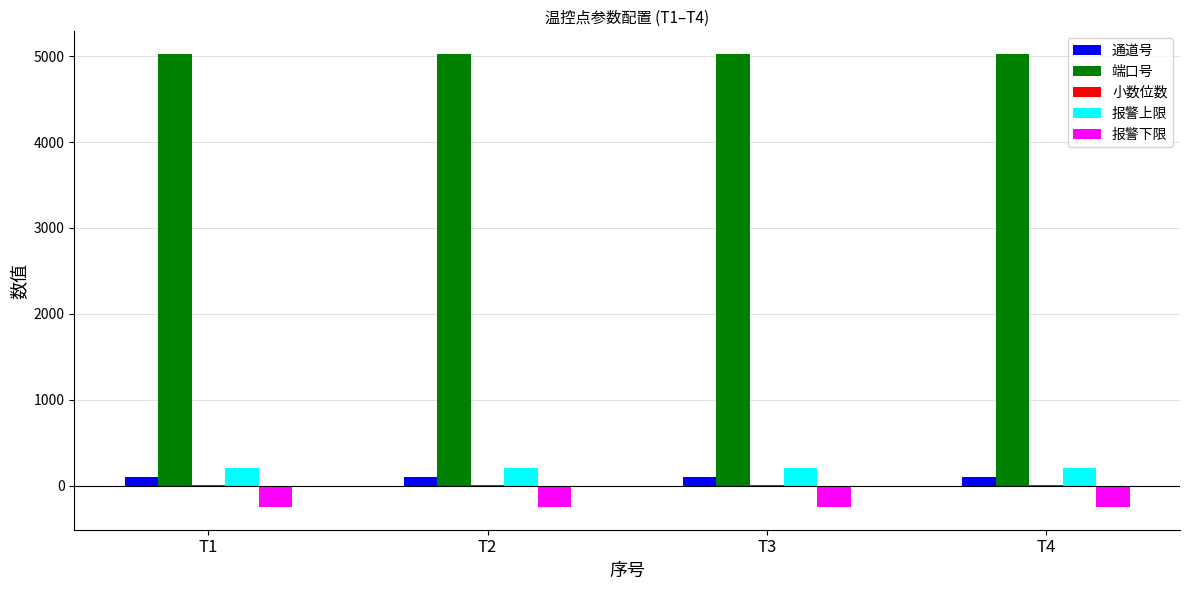

Which series has the largest total across all categories?

端口号